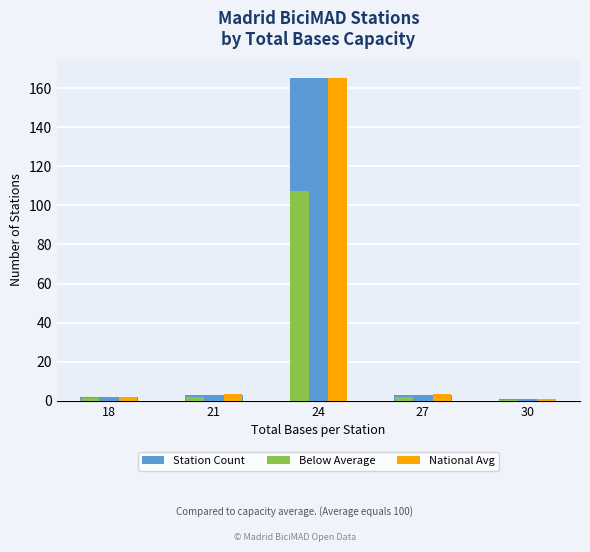

What is the average value of the National Avg series?

35.0